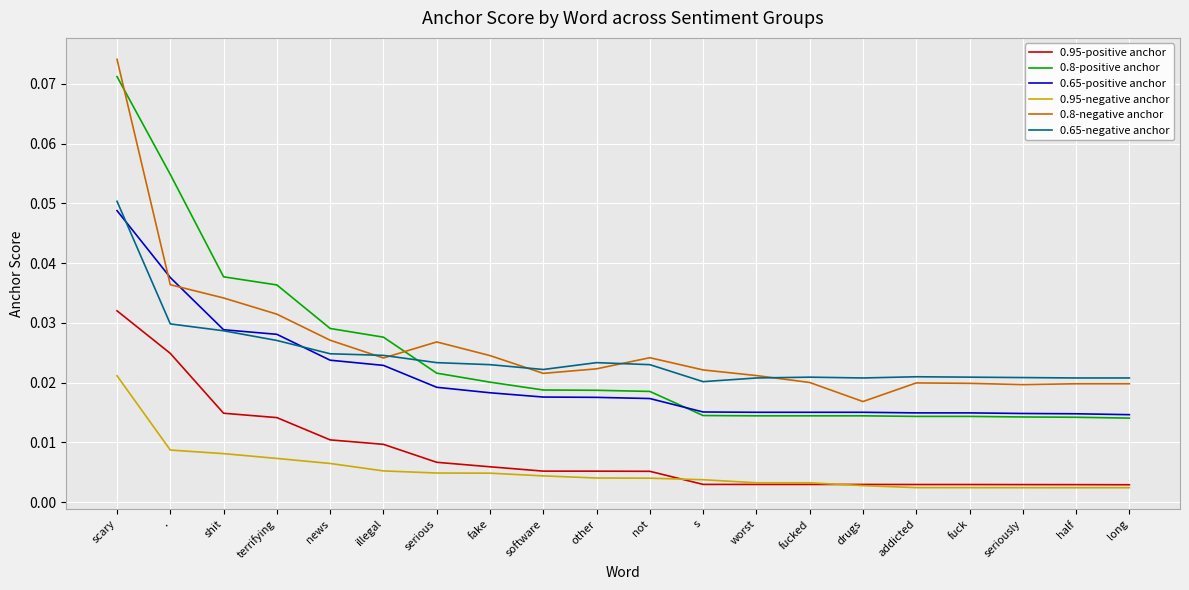

True or false: 0.65-negative anchor and 0.95-positive anchor intersect in this chart.

False